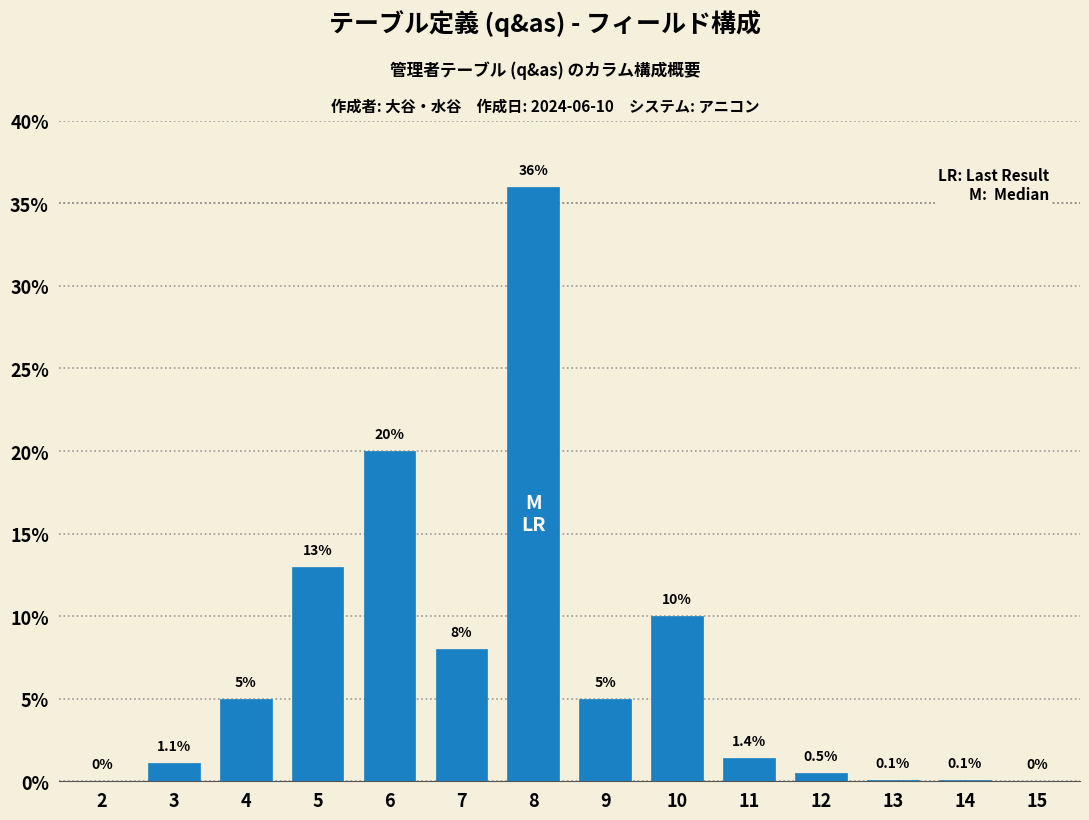

Reading right to left, what are all the values shown in this chart?

15=0.0	14=0.1	13=0.1	12=0.5	11=1.4	10=10.0	9=5.0	8=36.0	7=8.0	6=20.0	5=13.0	4=5.0	3=1.1	2=0.0